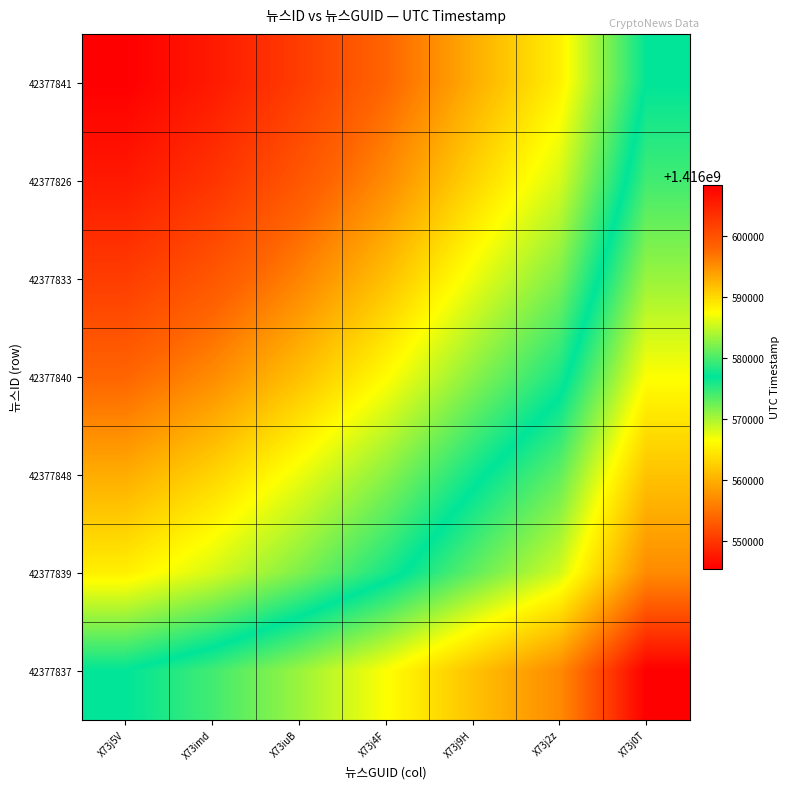

What is the spread (max minus min) of values at X73imd?

31495.5